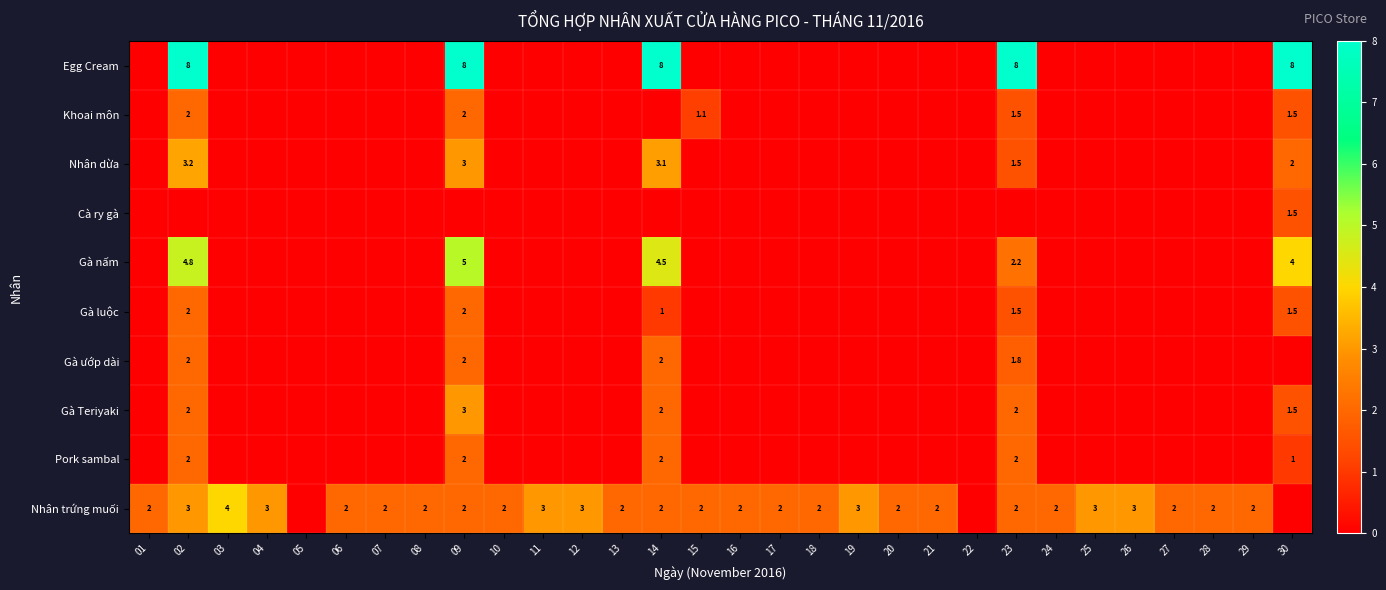

List the labels in order of Nhân trứng muối value, smallest first.

05, 22, 30, 01, 06, 07, 08, 09, 10, 13, 14, 15, 16, 17, 18, 20, 21, 23, 24, 27, 28, 29, 02, 04, 11, 12, 19, 25, 26, 03